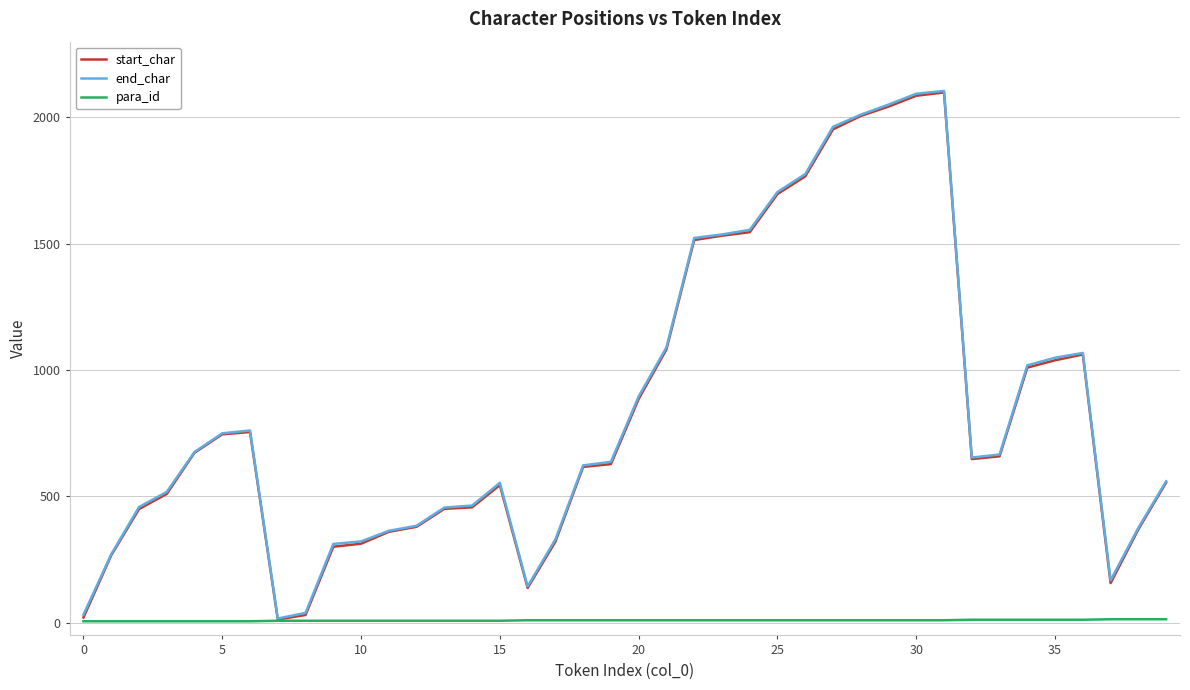

How many interior local peaks does the start_char series have?

4